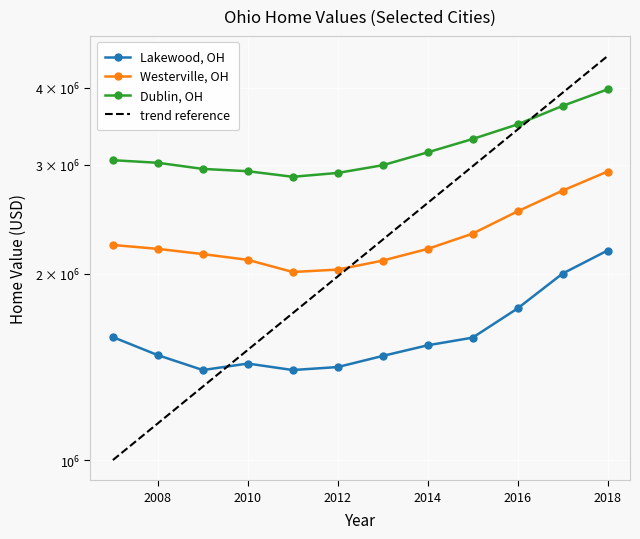

List the series in order of their overall mean, lowest first.

Lakewood, OH, Westerville, OH, Dublin, OH